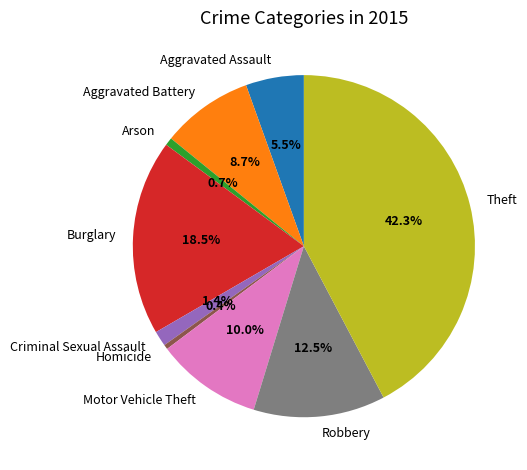

What portion of the pie excludes Motor Vehicle Theft?

90.0%